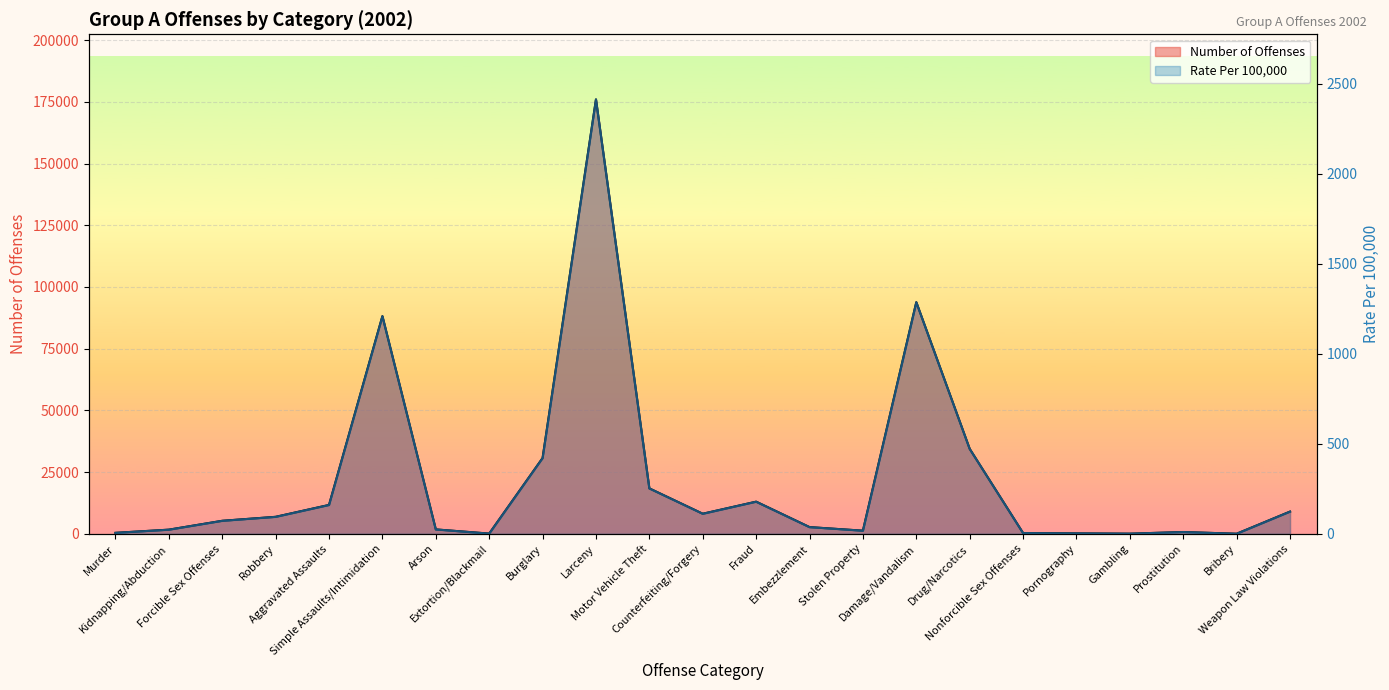

How many data points does each series have?

23